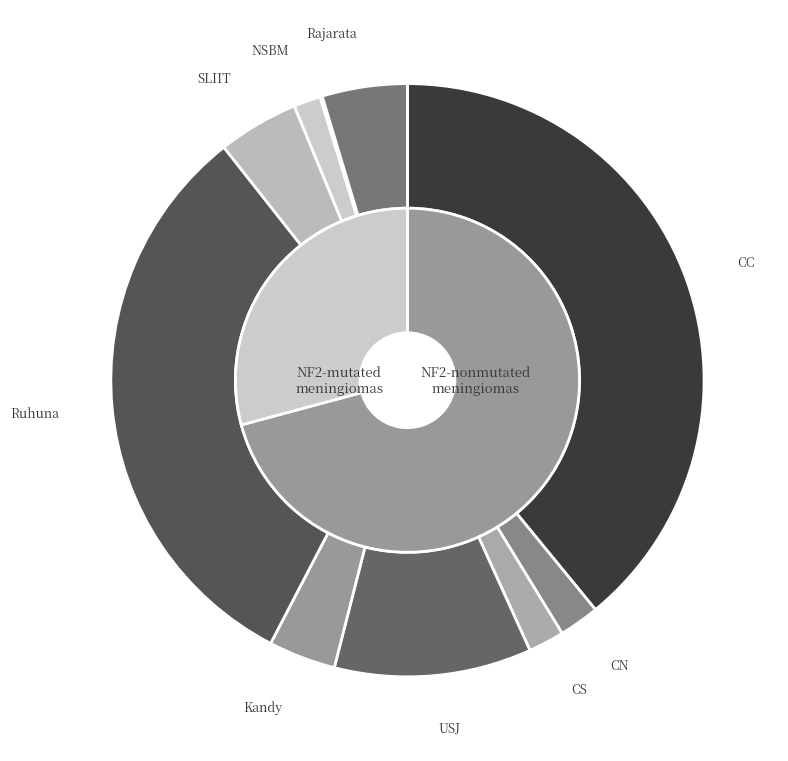

The NSBM slice represents 11% of the pie. True or false?

False